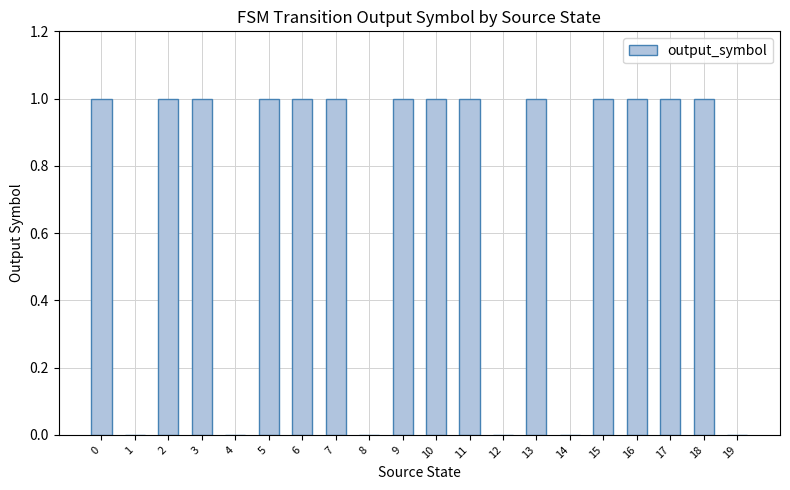

The chart shows a value of 1 at 18. True or false?

True